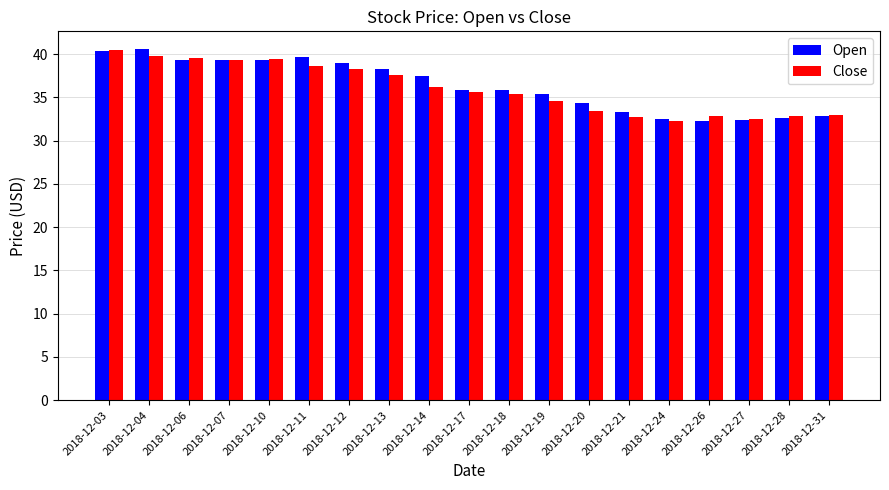

What are all the series names shown in the legend?

Open, Close